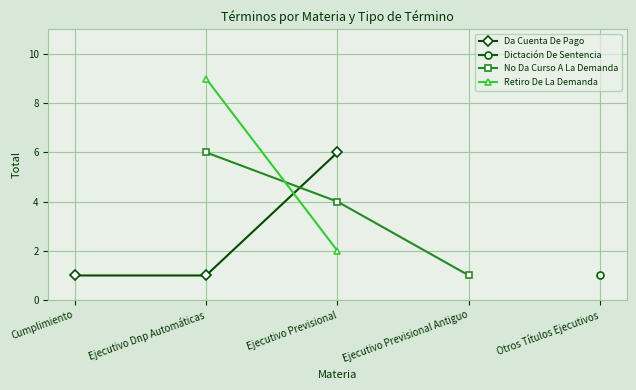

Is it true that Da Cuenta De Pago equals 1 at Cumplimiento?

True